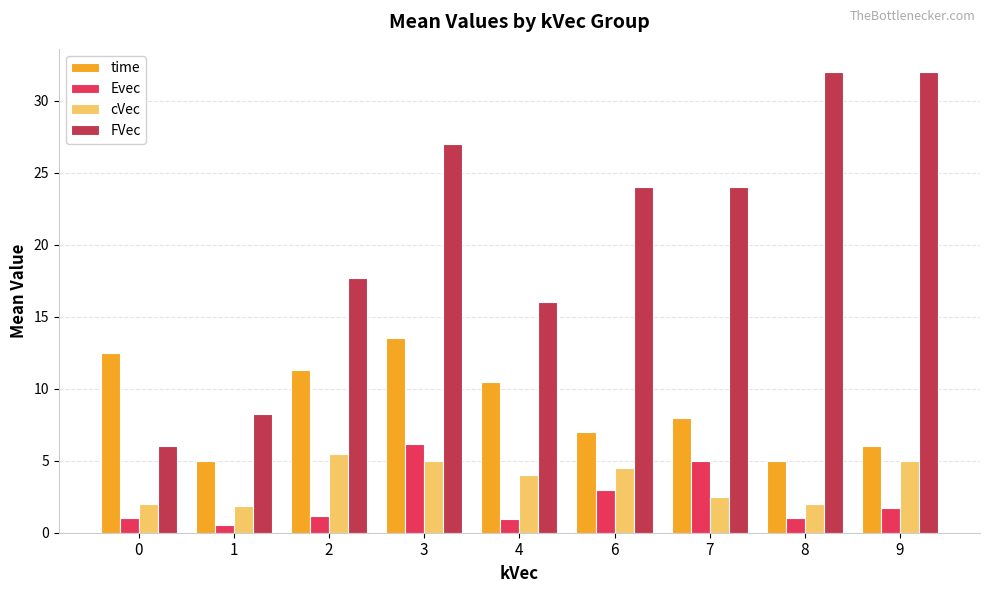

Is the value of FVec at 1 greater than the value of time at 0?

No